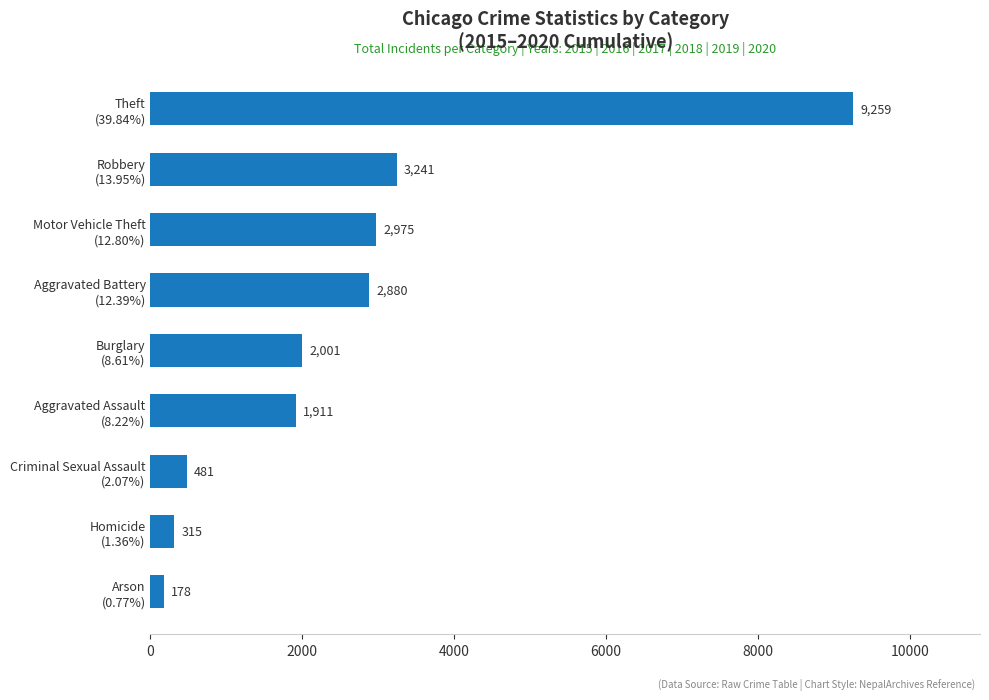

What is the sum of all values?

23241